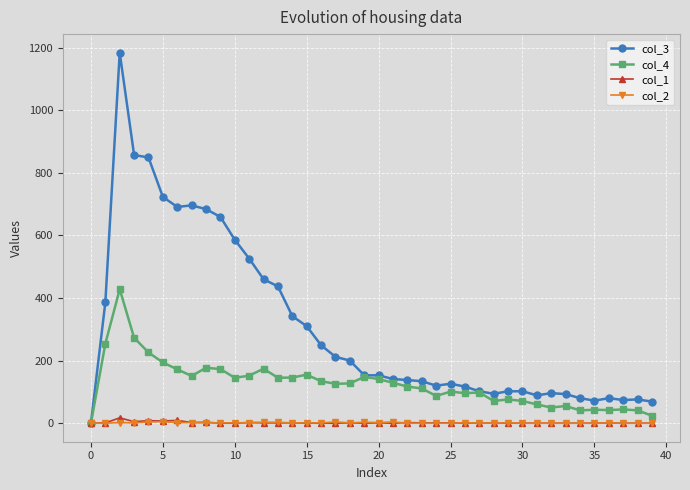

What is the maximum value shown in the chart?

1184